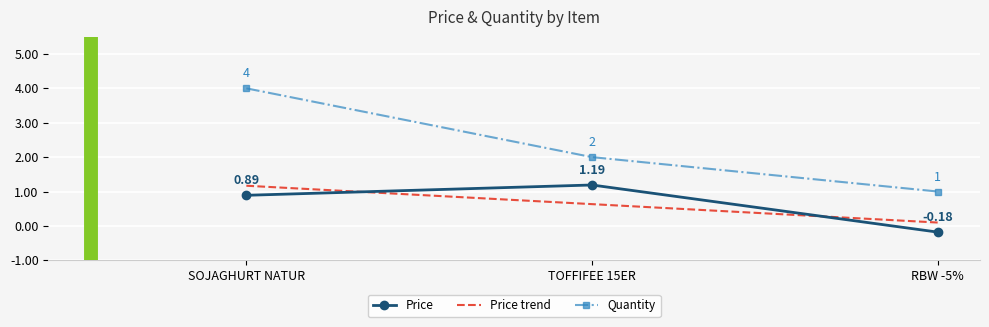

Count the Quantity values in the range 1 to 4.

3